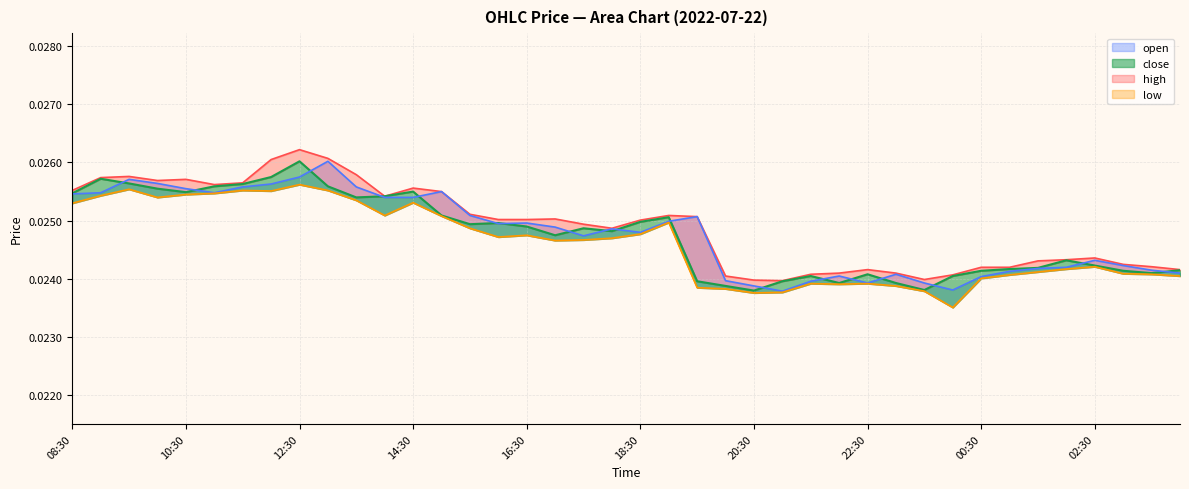

Rank the series at 21:00 from highest to lowest value.

high, close, open, low